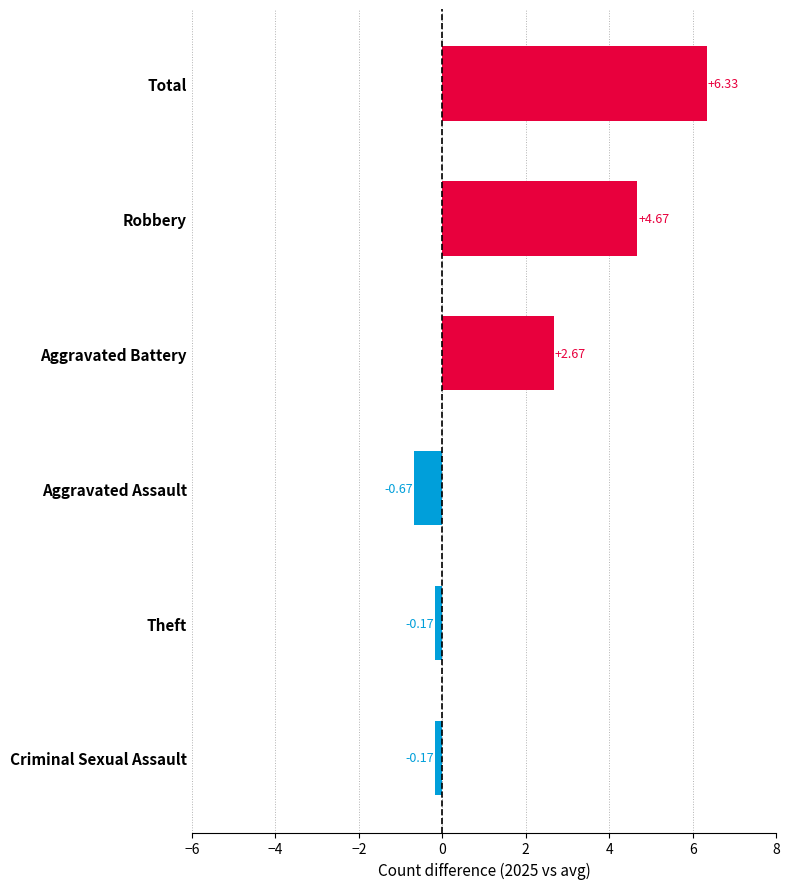

What is the difference between the maximum and minimum values?

7.0